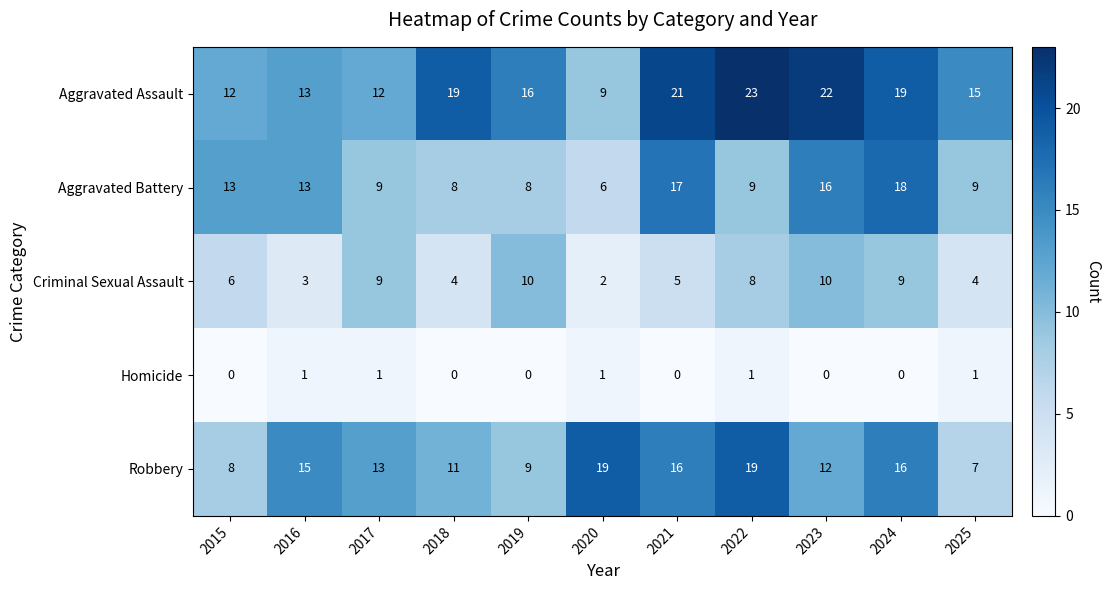

What is the difference between the second highest and minimum values in the Aggravated Assault series?

13